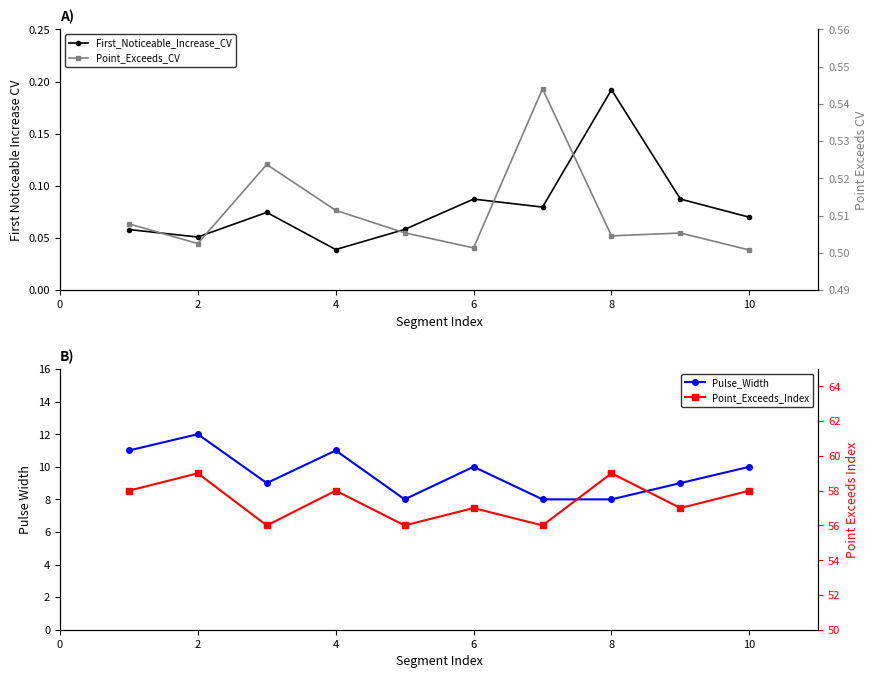

What is the minimum value for Point_Exceeds_Index?

56.0